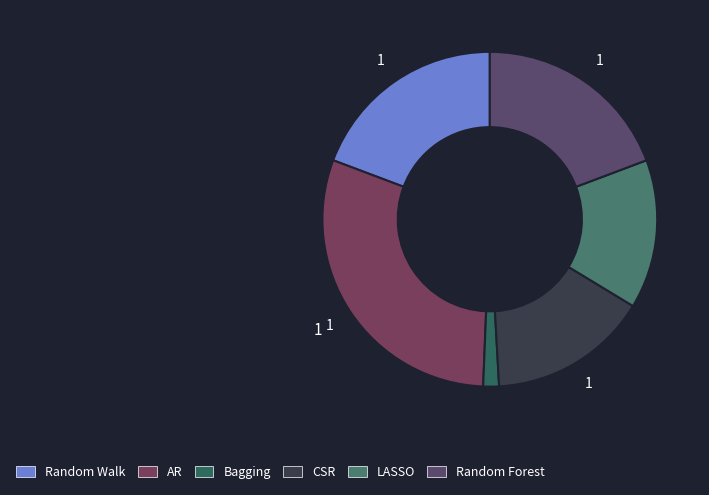

Between Random Forest and Bagging, which is larger?

Random Forest